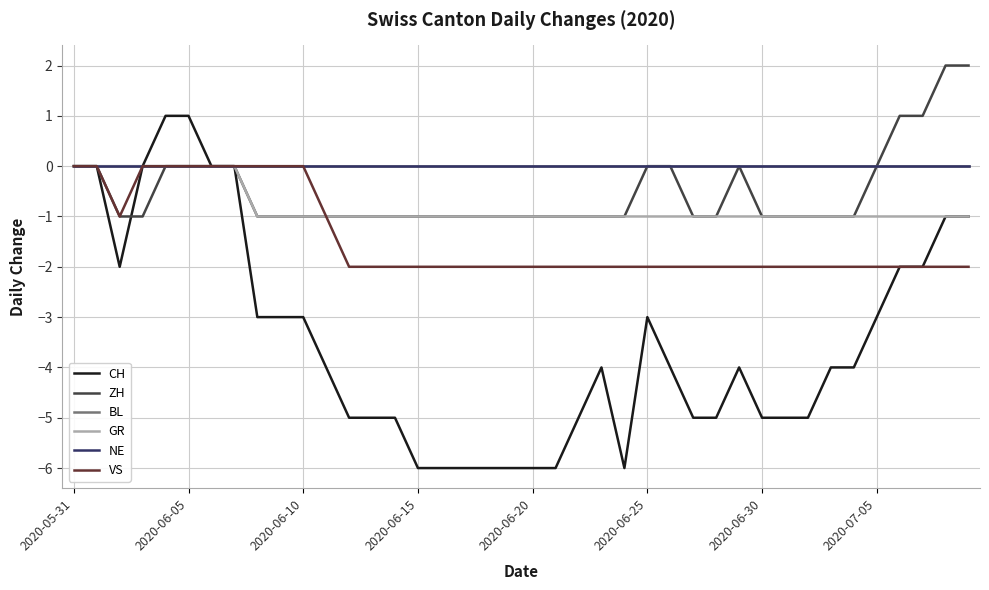

Does the chart display data point markers on the line(s)?

No